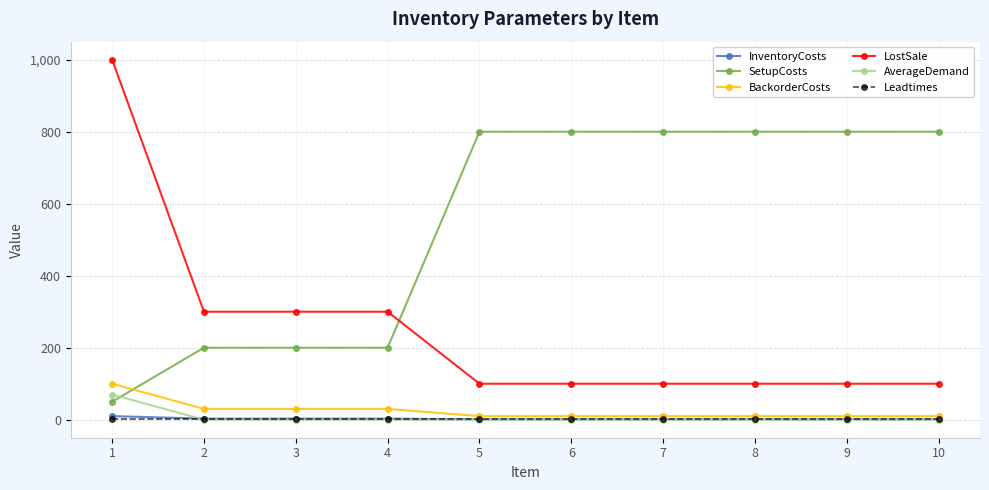

Read the BackorderCosts value at 1, to the nearest 10.

100